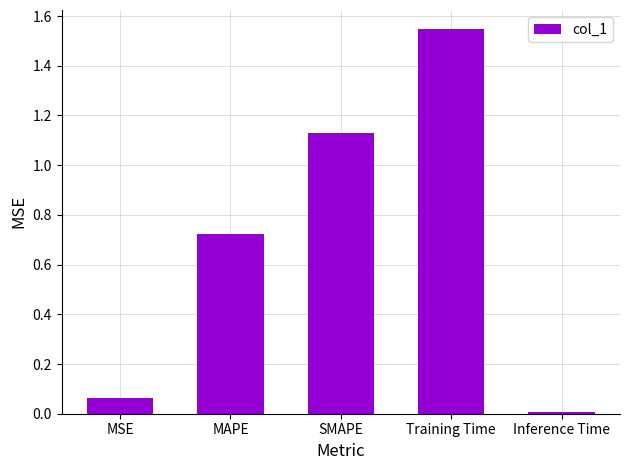

What is the change in value from MAPE to Inference Time?

-0.7